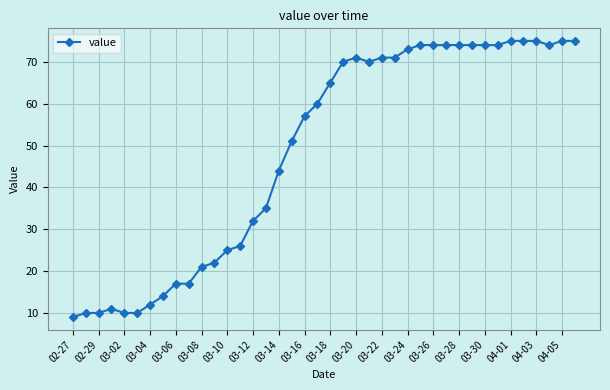

What is the average value?

49